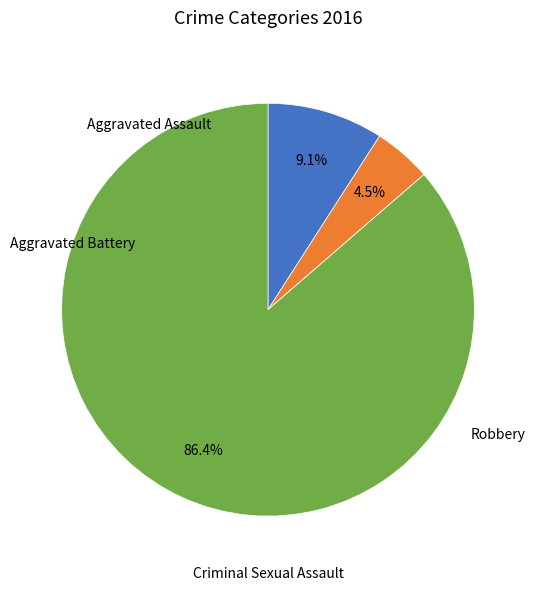

How much of the chart is everything except Aggravated Assault?

90.9%